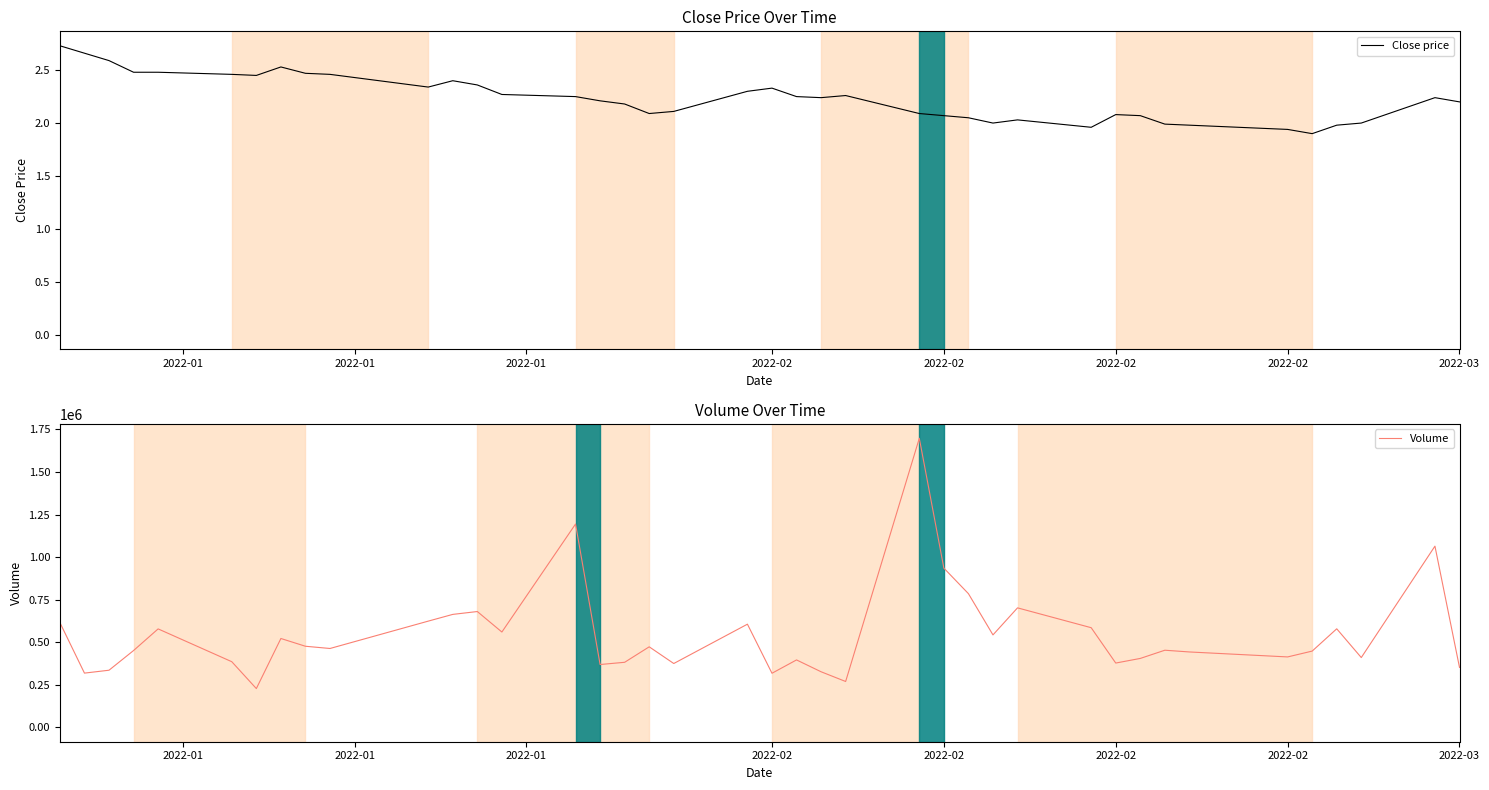

List the series in order of their overall mean, highest first.

Volume, Close price